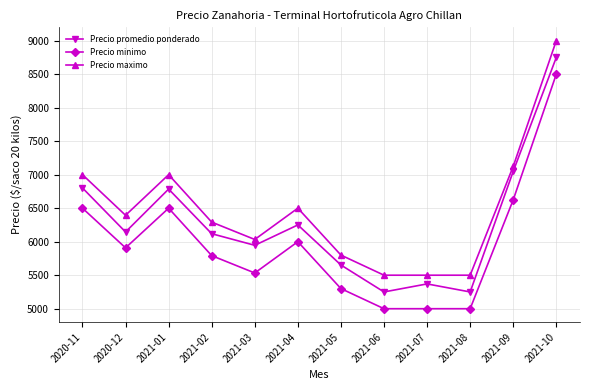

Which category has the highest value across all series?

2021-10